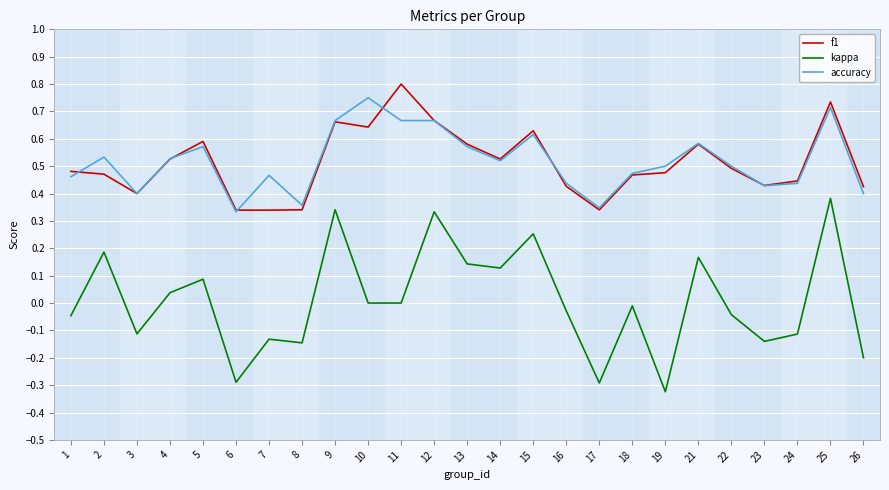

What are all the series names shown in the legend?

f1, kappa, accuracy